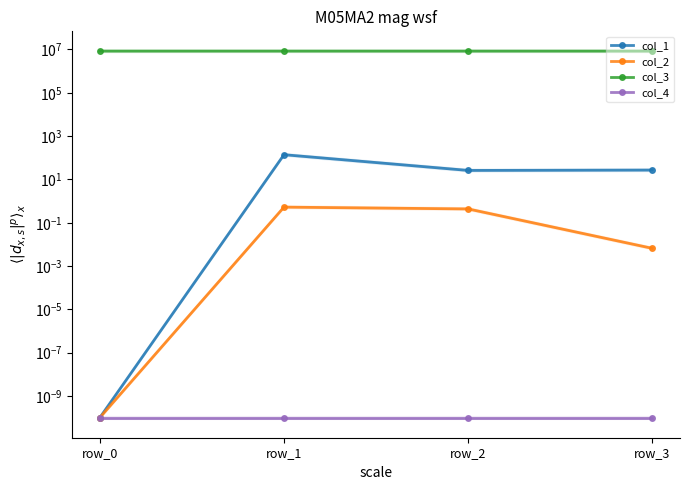

Is it true that col_2 equals 0.0 at row_3?

True